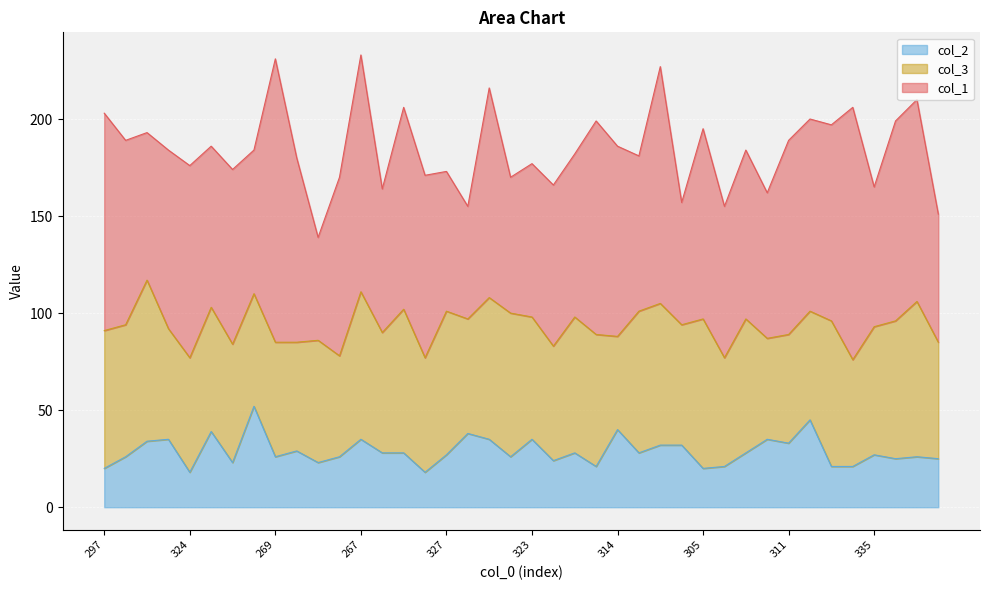

At which label does col_1 first exceed 92?

297